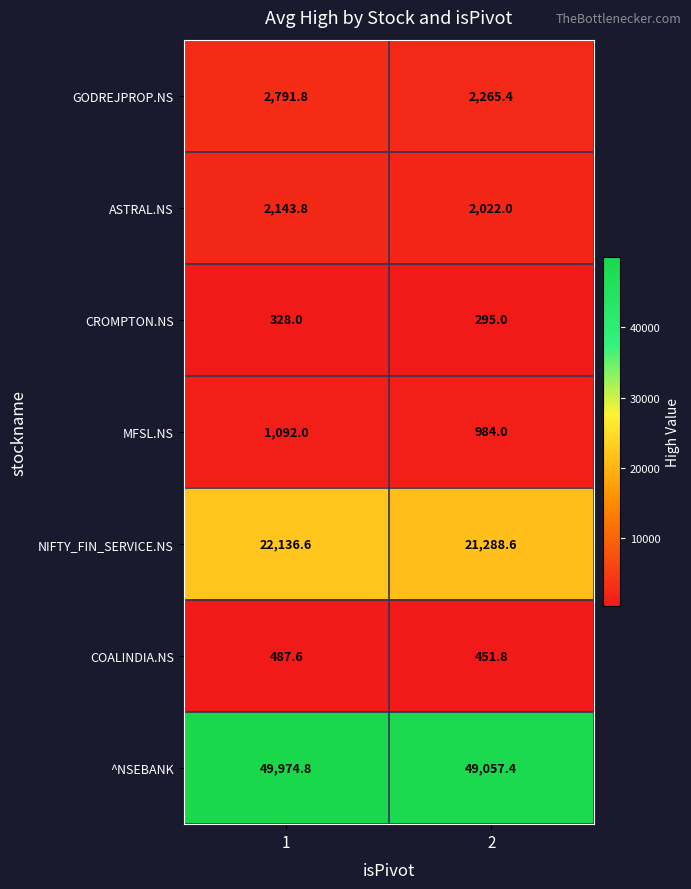

Read the COALINDIA.NS value at 1.

487.6